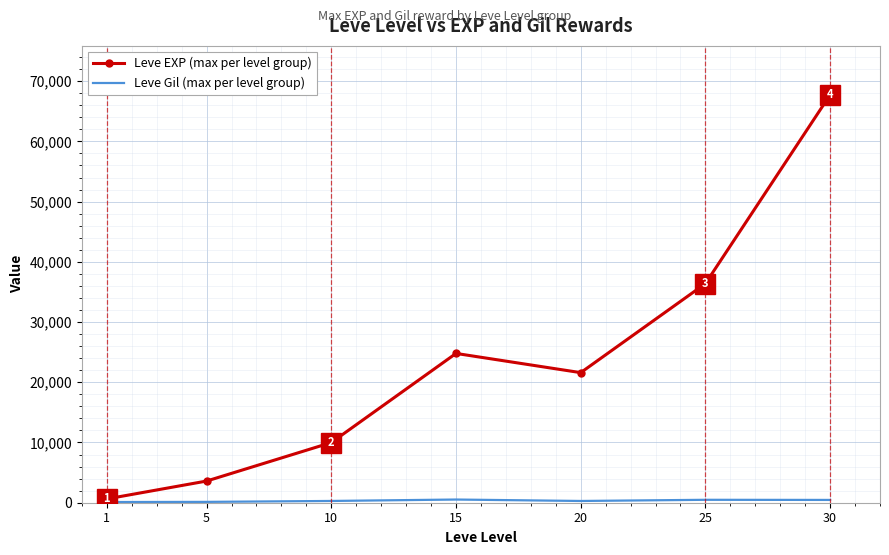

Which series has the largest range (max minus min)?

Leve EXP (max per level group)